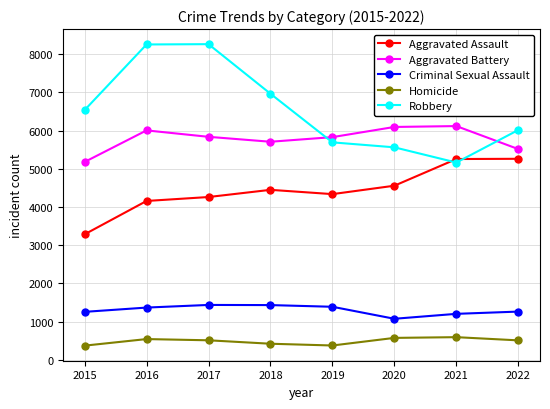

What is the value of the Criminal Sexual Assault point at the 4th from the left?

1433